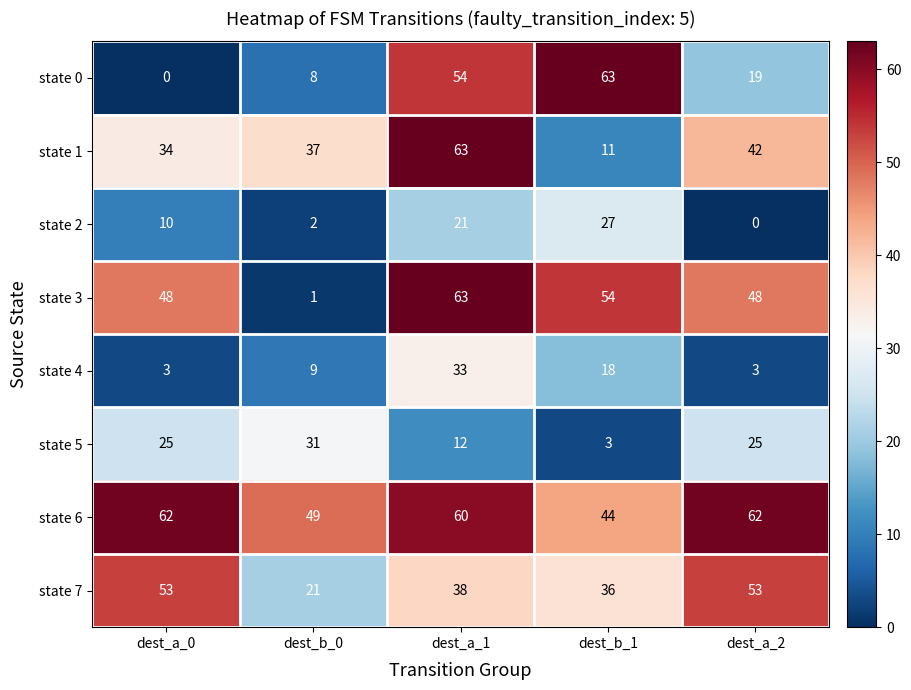

What is the average value of the state 1 series?

37